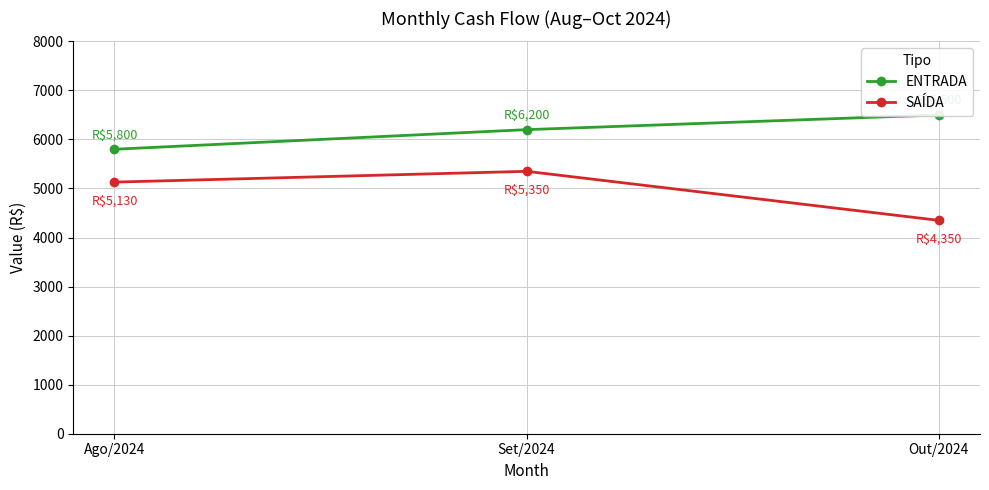

What are all the series names shown in the legend?

ENTRADA, SAÍDA